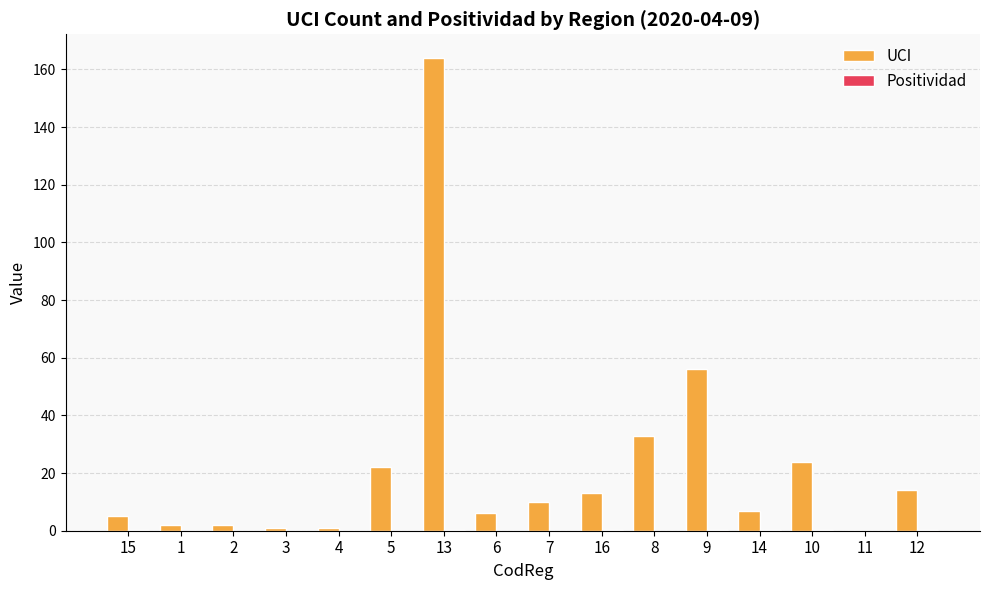

Is it true that UCI equals 1.0 at 4?

True